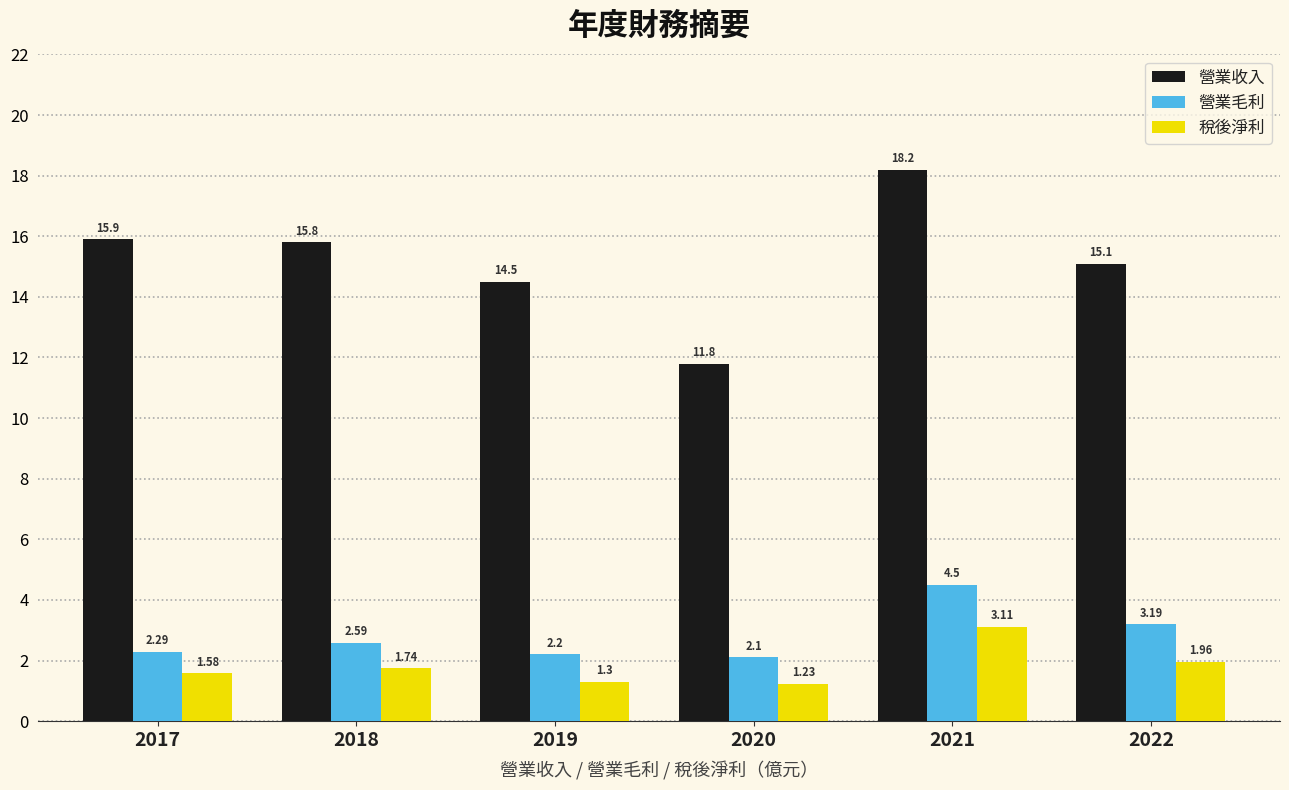

What is the sum of the 營業毛利 values at 2022 and 2021?

7.7